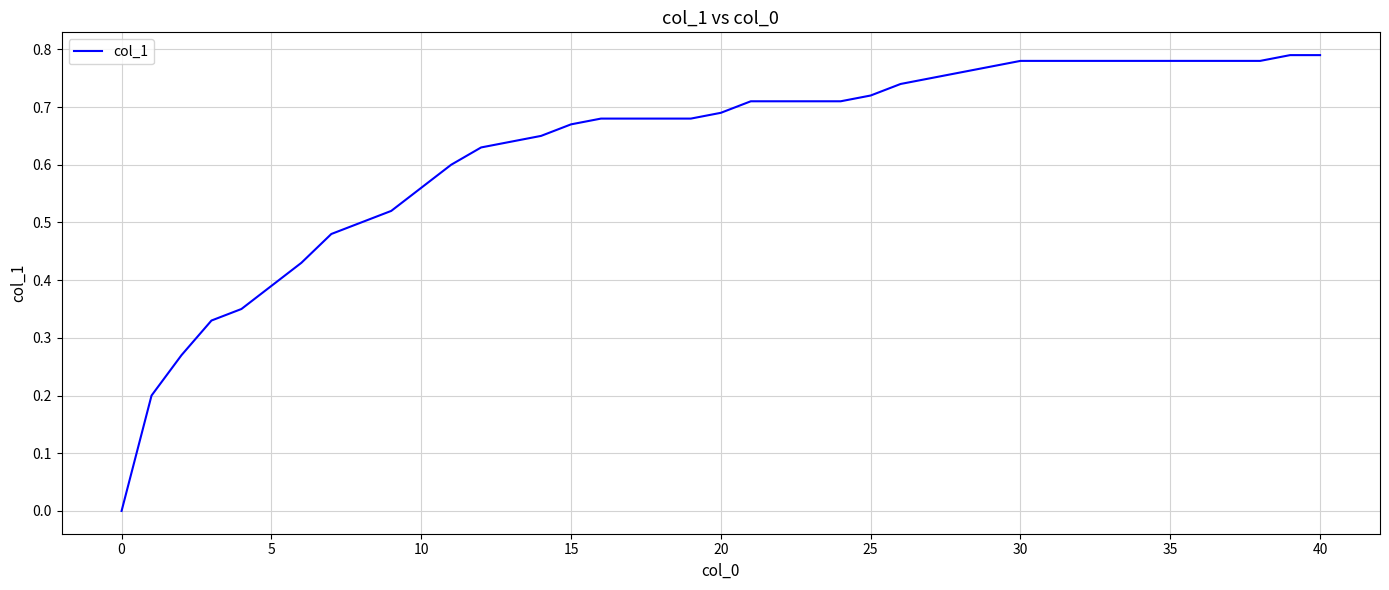

Does the chart have visible grid lines?

Yes